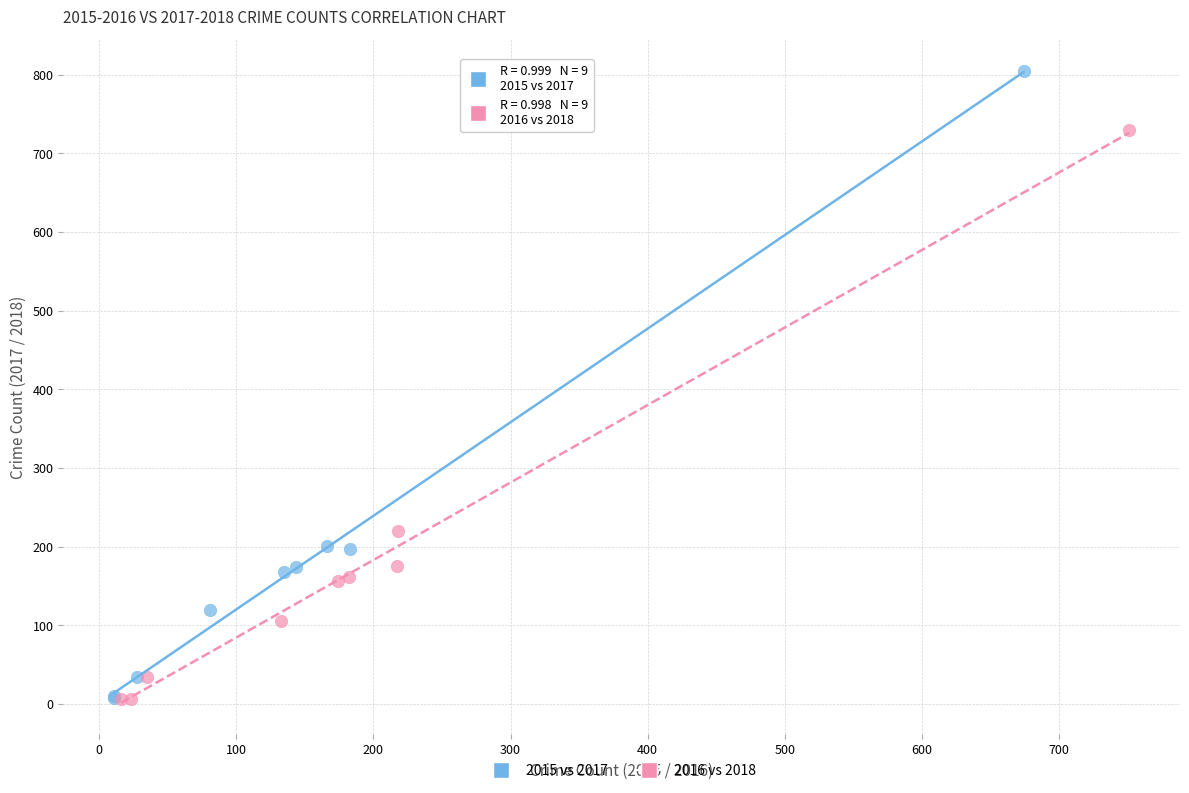

Which series has the largest Y range (max minus min)?

2015 vs 2017